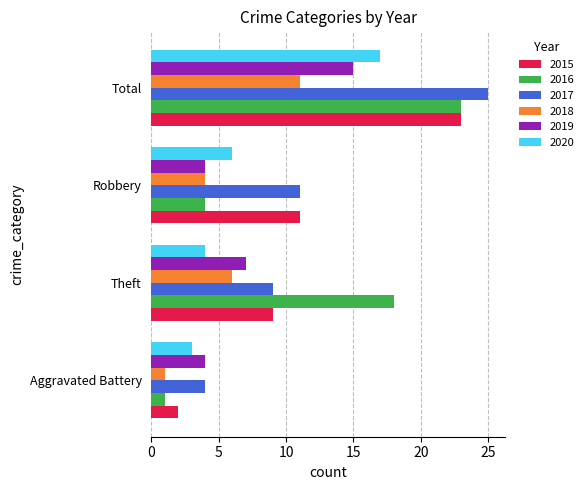

Count the number of categories in the chart.

4